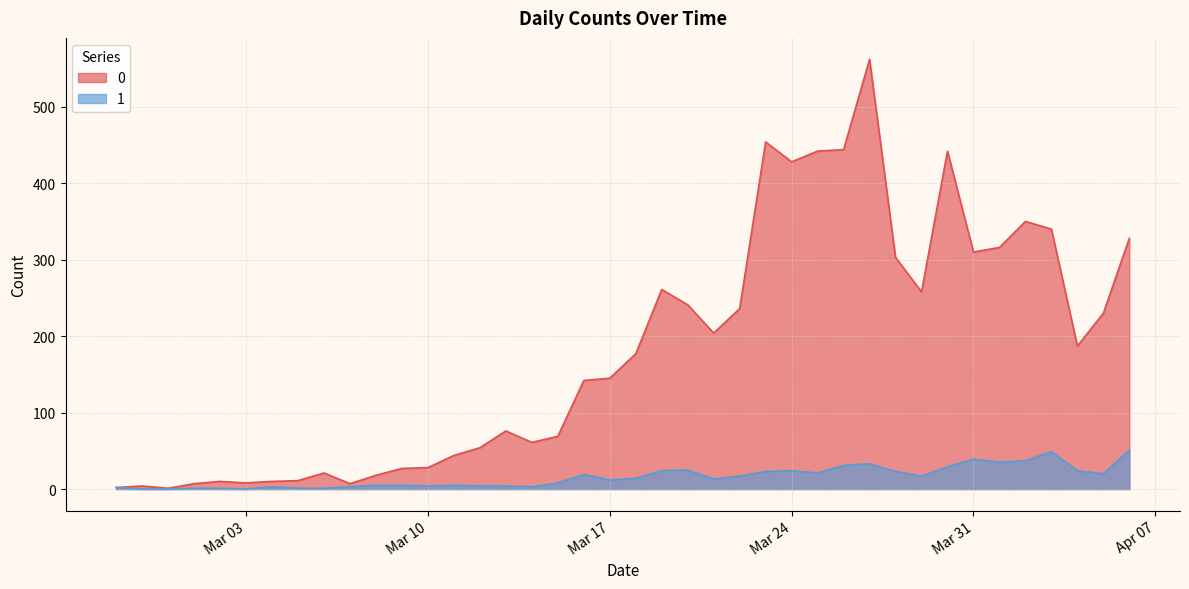

In 1, how many points are lower than both neighbors (excluding endpoints)?

9